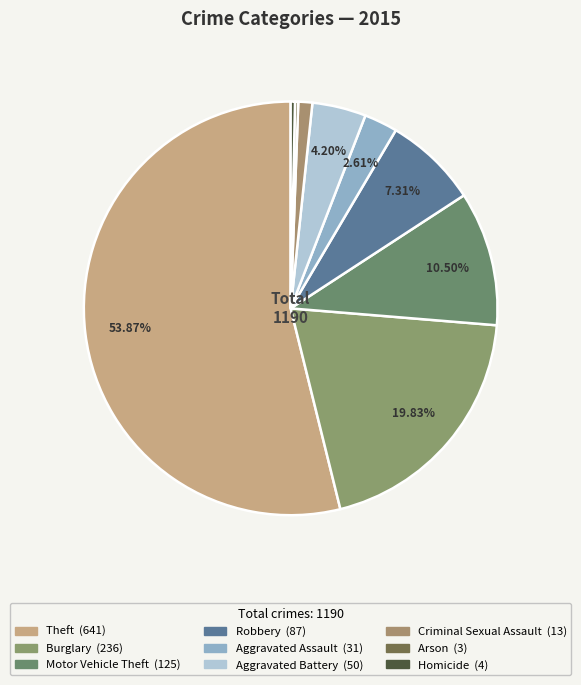

What is the total percentage of Theft and Motor Vehicle Theft?

64.4%